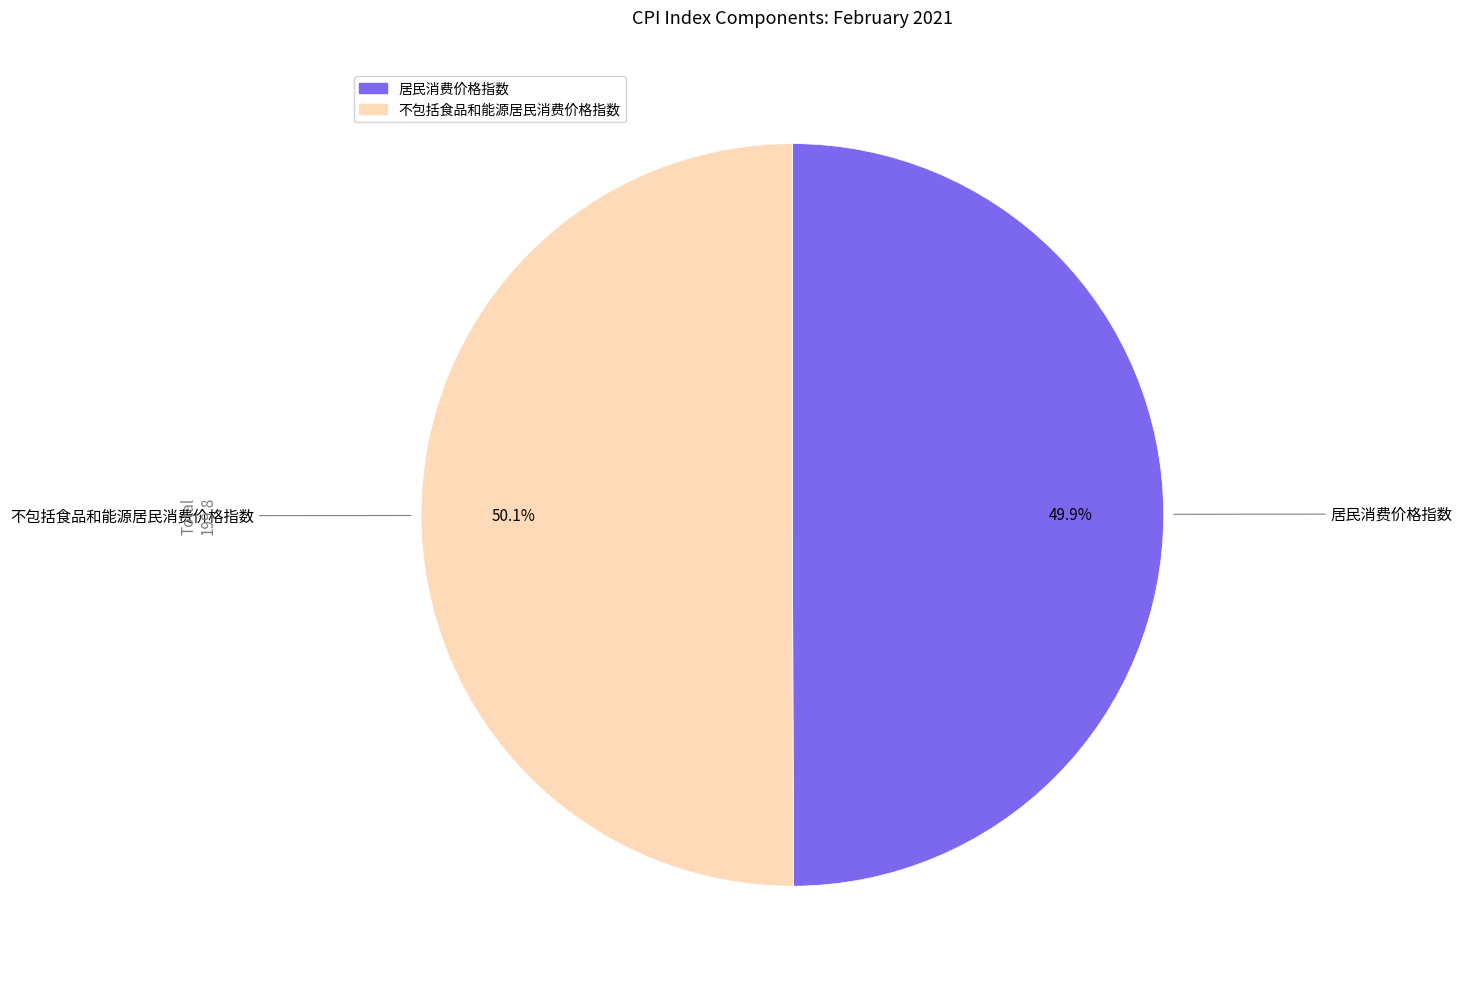

To the nearest percent, what portion does 不包括食品和能源居民消费价格指数 represent?

50%